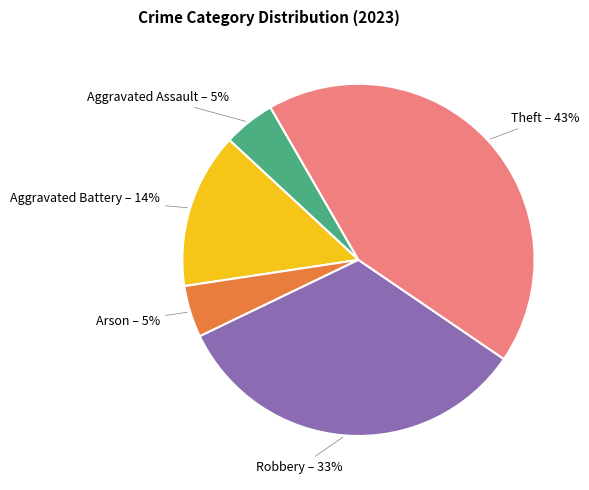

How many segments does this pie chart have?

5